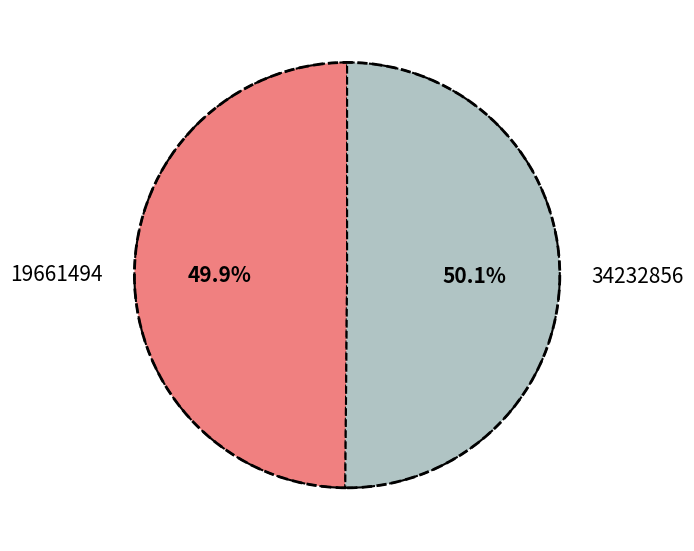

Combined, what portion of the pie is 34232856 and 19661494?

100.0%